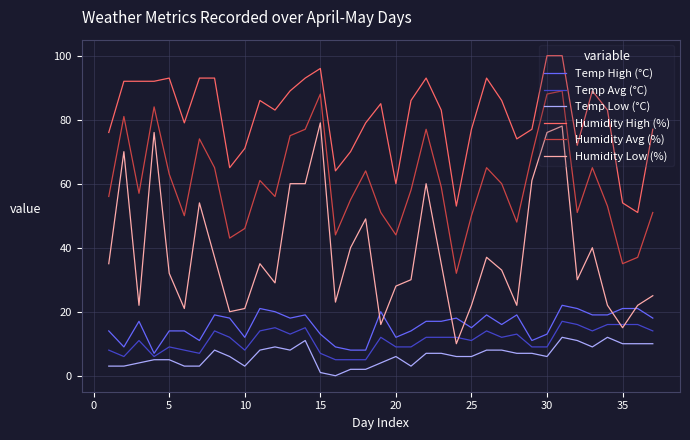

Which series has the widest spread of values?

Humidity Low (%)